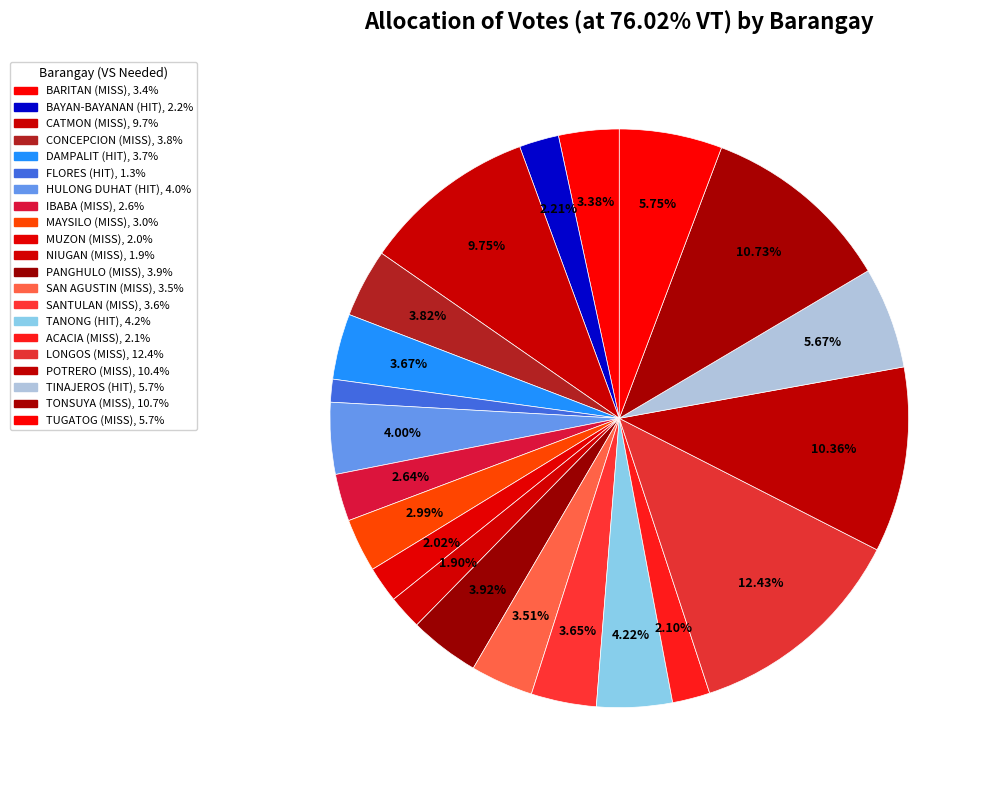

True or false: TUGATOG accounts for 1% of the total.

False